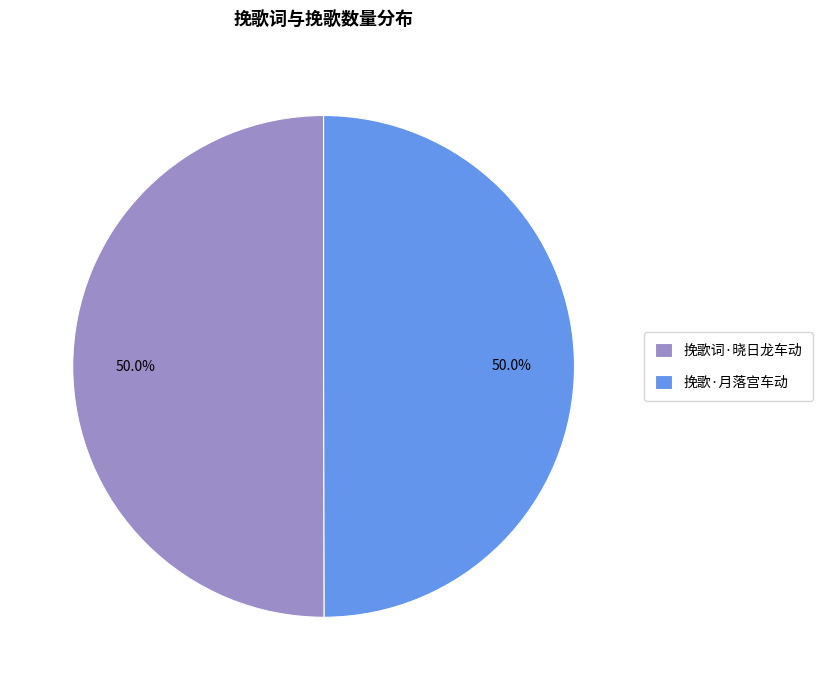

To the nearest percent, what is the combined percentage of 挽歌词·晓日龙车动 and 挽歌·月落宫车动?

100%